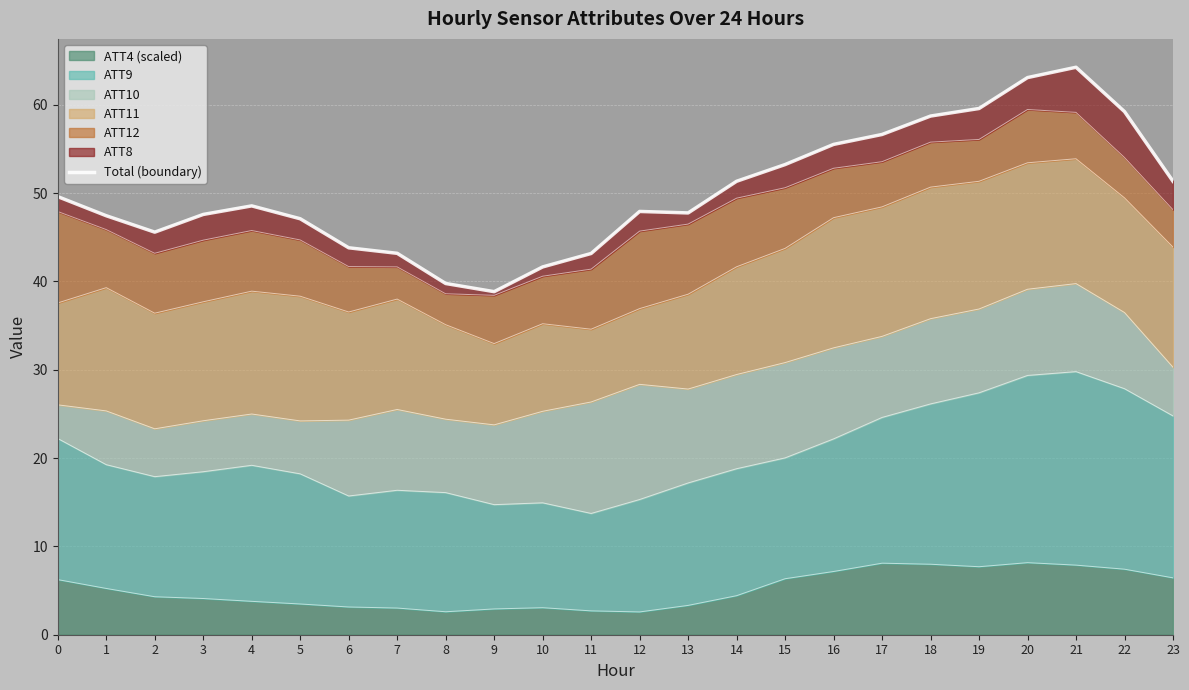

Approximately how many times larger is the value at 2 compared to 13?

1.0